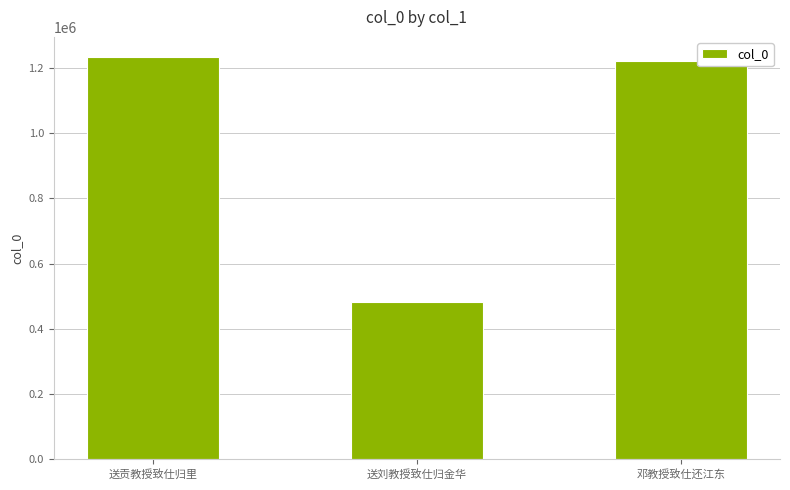

What is the change in value from 送贡教授致仕归里 to 送刘教授致仕归金华?

-751145